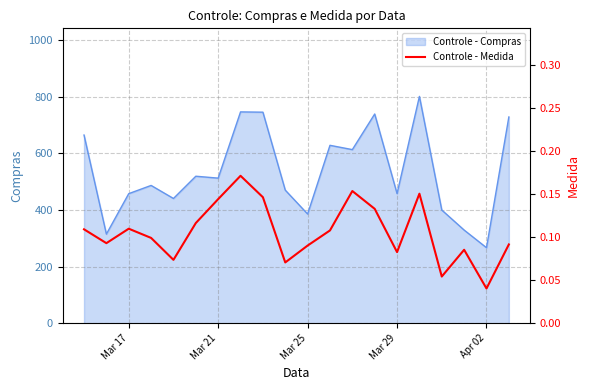

Is it true that Controle - Compras equals 458.2 at Mar 29?

True